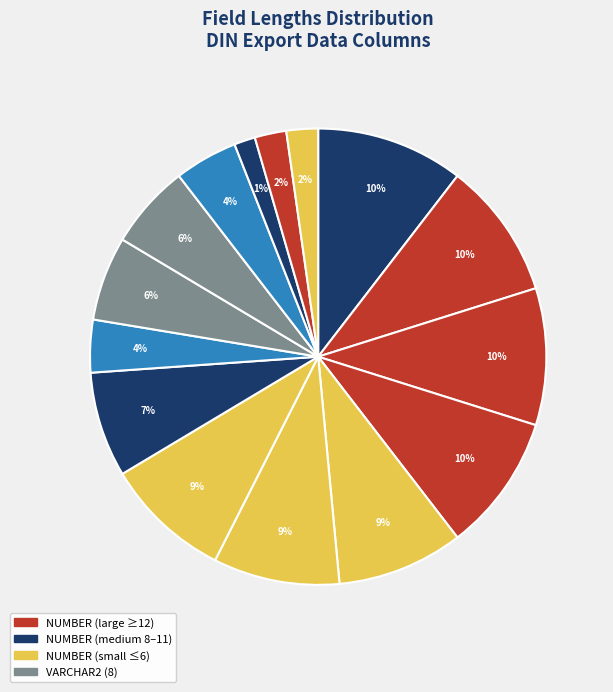

How many segments does this pie chart have?

15